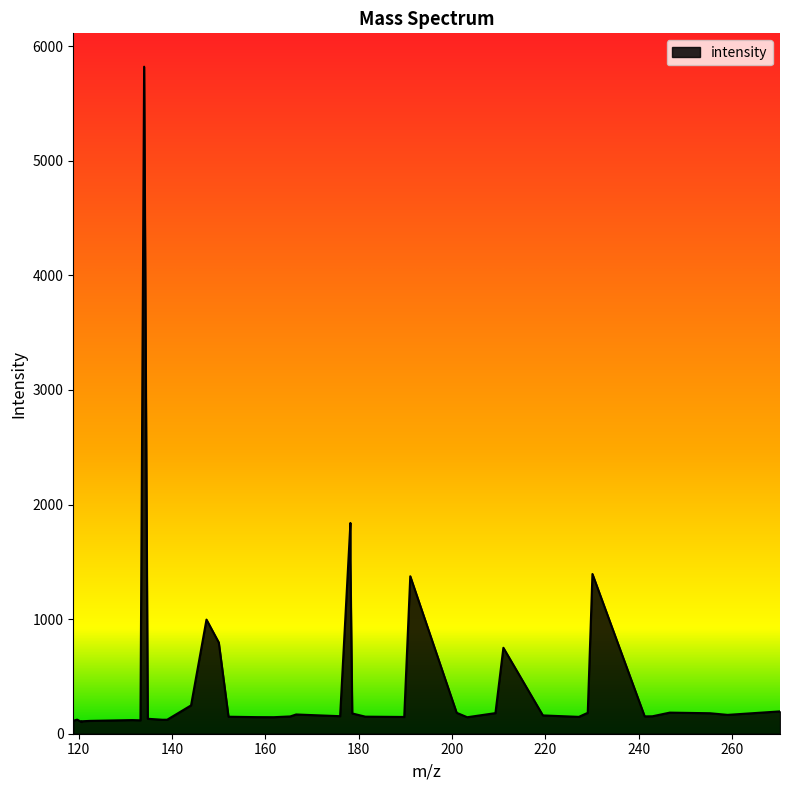

What is the greatest value displayed?

5821.2